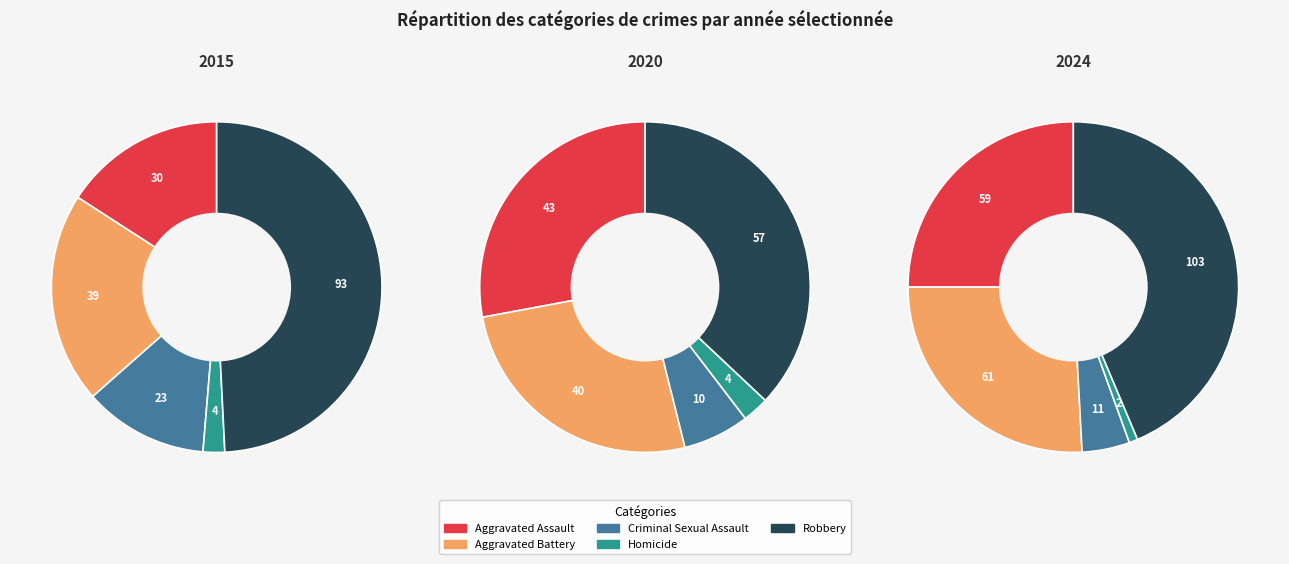

True or false: Aggravated Battery accounts for 16% of the total.

False